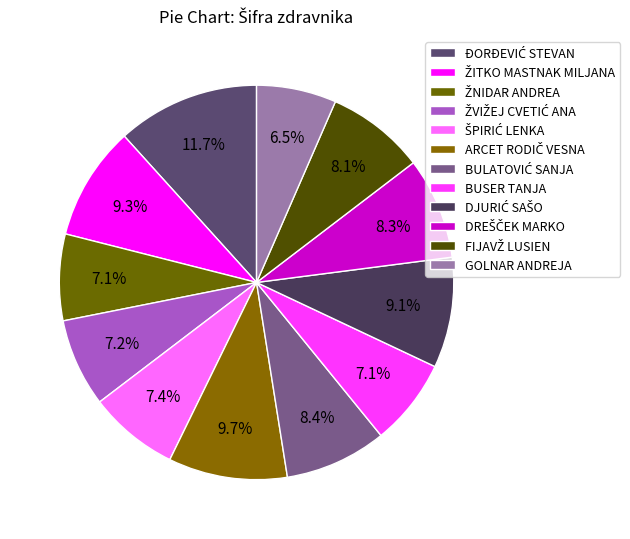

What portion of the pie excludes ŽITKO MASTNAK MILJANA?

90.7%